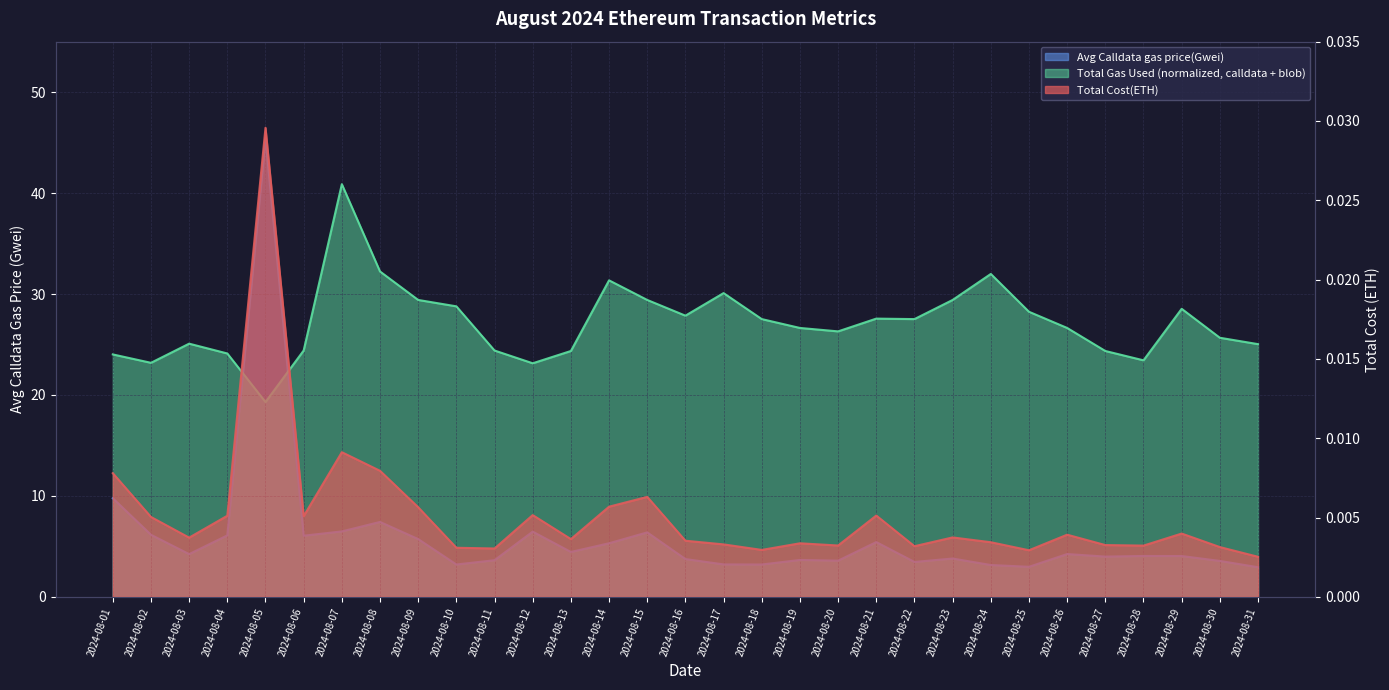

How many distinct data groups are displayed?

3